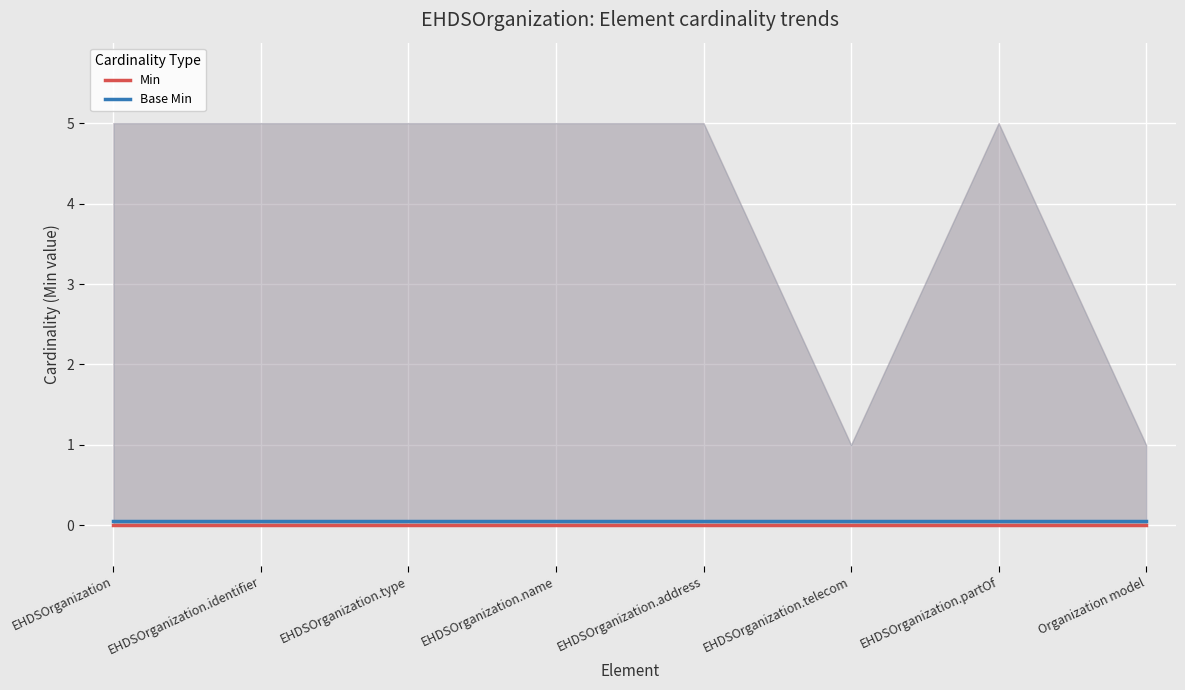

How many series are shown in this chart?

2